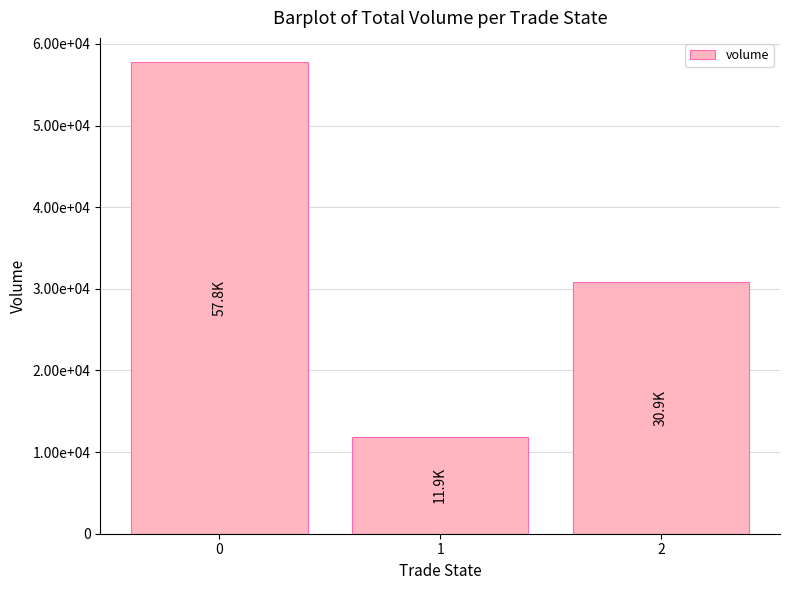

Are the bars horizontal?

No